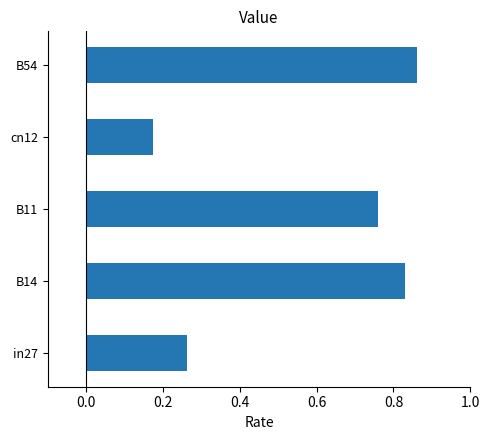

Where is the data nearest to the value 0?

cn12